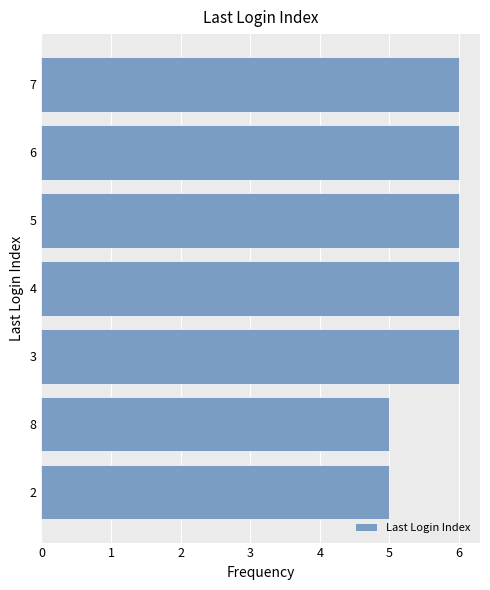

What is the sum of all values?

40